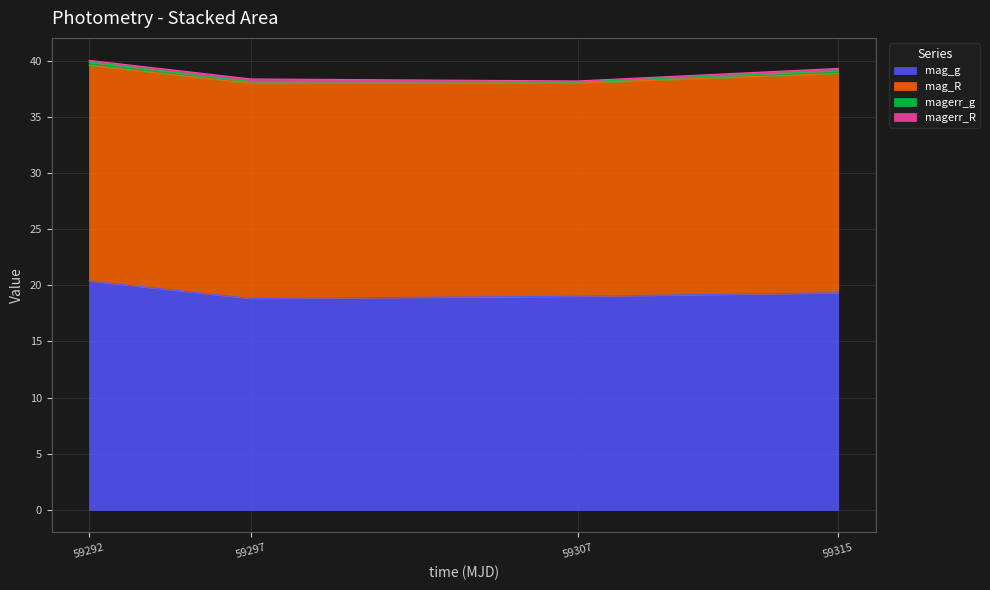

Reading right to left, what are all the values shown in this chart?

mag_g: 19.3	19.0	18.8	20.4
mag_R: 19.5	19.0	19.2	19.2
magerr_g: 0.2	0.1	0.2	0.3
magerr_R: 0.2	0.1	0.2	0.2